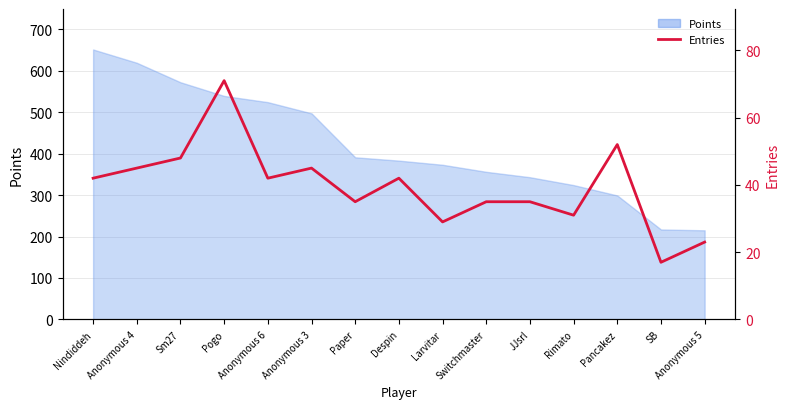

Reading right to left, list all the values displayed in this chart.

Anonymous 5=23	SB=17	Pancakez=52	Rimato=31	JJsrl=35	Switchmaster=35	Larvitar=29	Despin=42	Paper=35	Anonymous 3=45	Anonymous 6=42	Pogo=71	Sm27=48	Anonymous 4=45	Nindiddeh=42